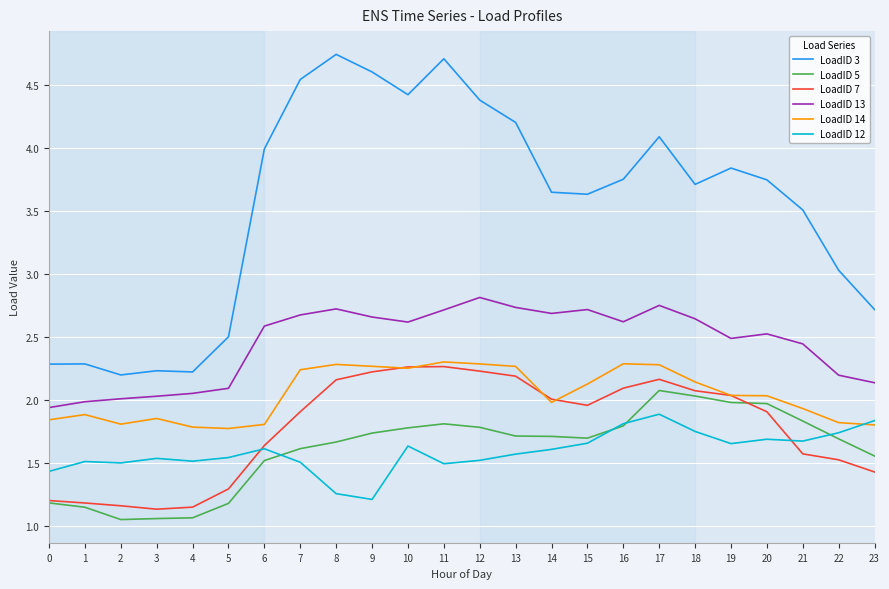

How many distinct data groups are displayed?

6